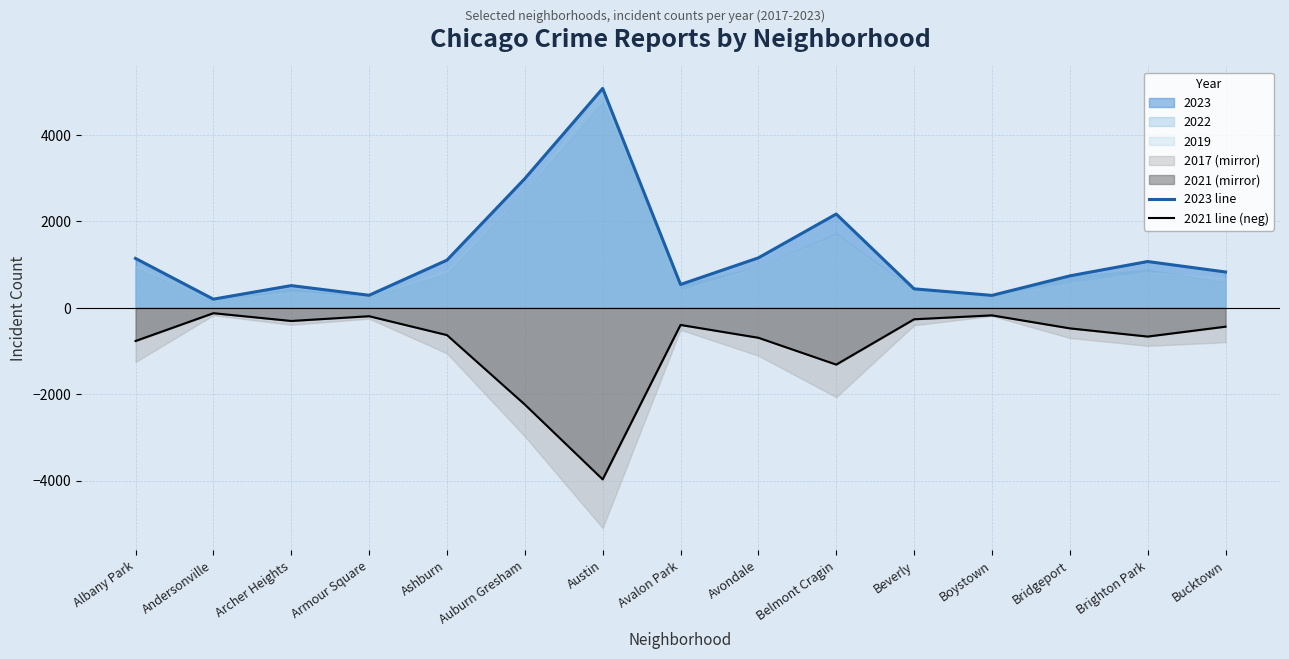

True or false: 2021 line (neg) and 2023 line intersect in this chart.

False